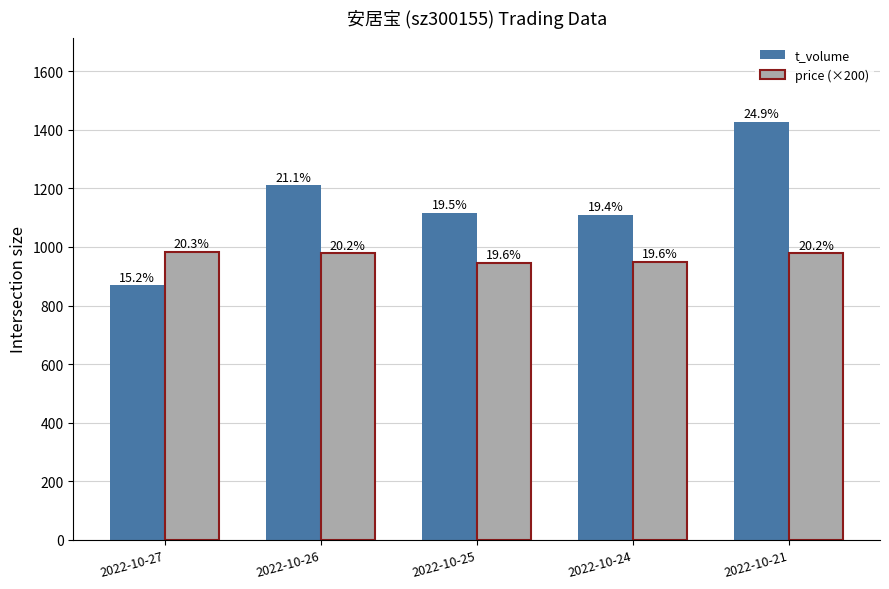

At which category does the chart reach its minimum across all series?

2022-10-27